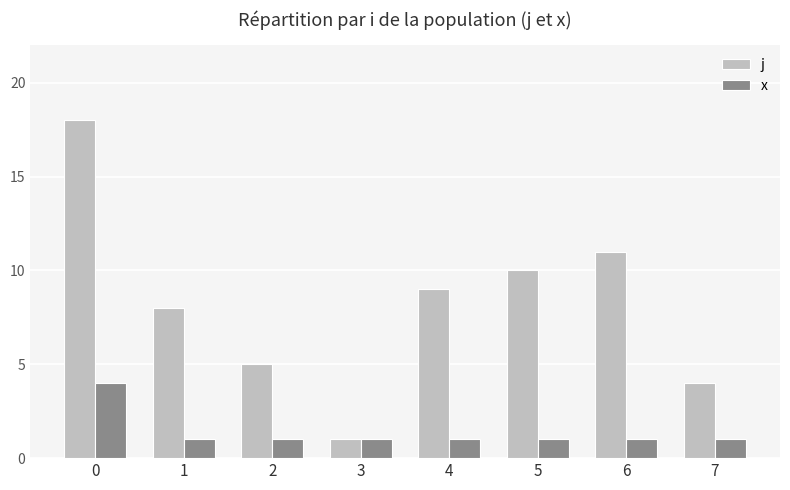

Count the x values in the range 1 to 2.

7